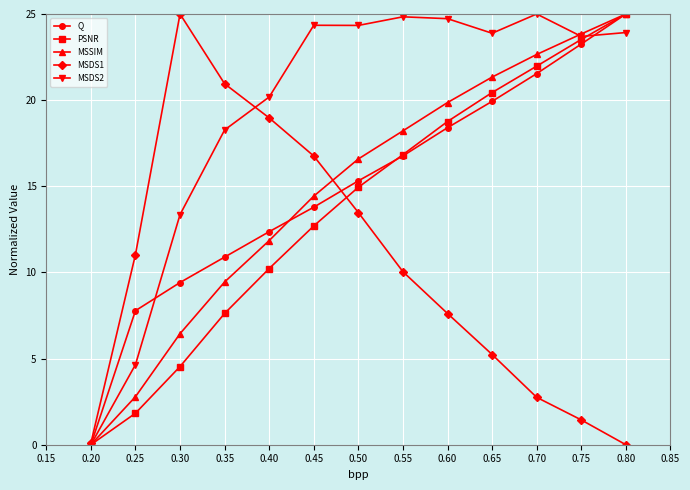

At 0.30, list the series in order from largest to smallest.

MSDS1, MSDS2, Q, MSSIM, PSNR